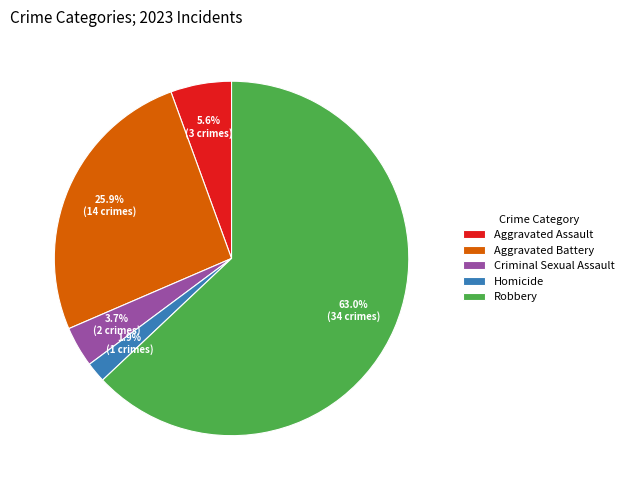

What portion of the pie excludes Criminal Sexual Assault?

96.3%